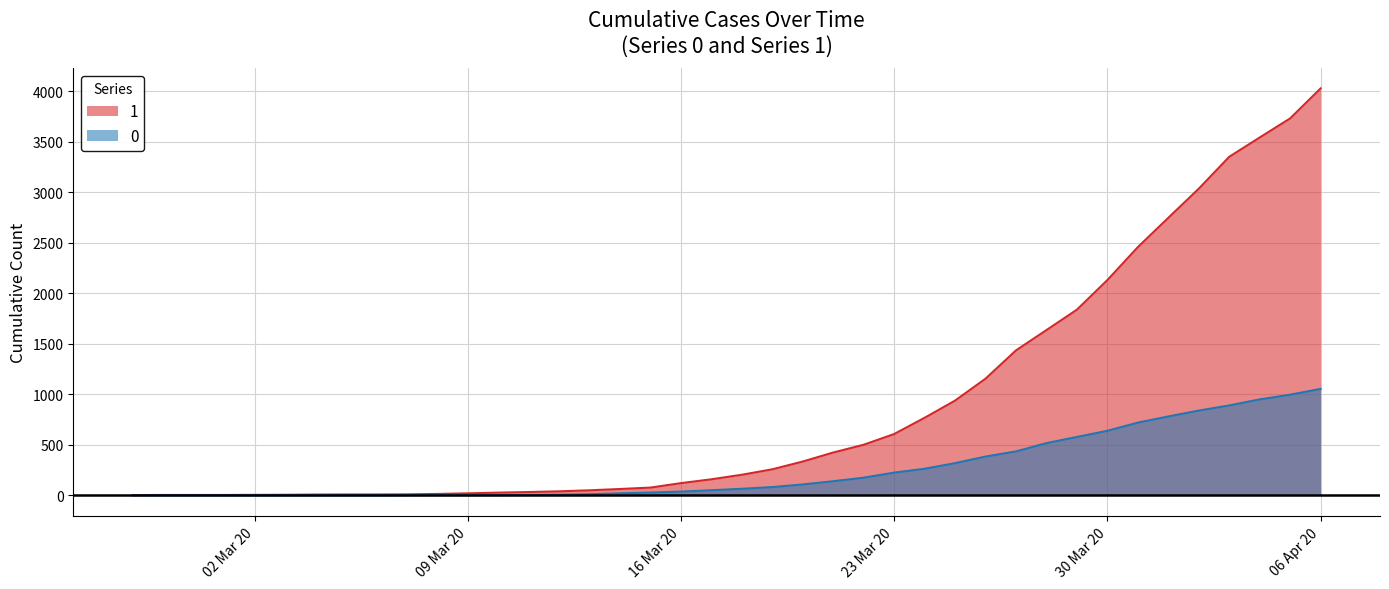

What is the difference between the highest and lowest values at 2020-03-25?

619